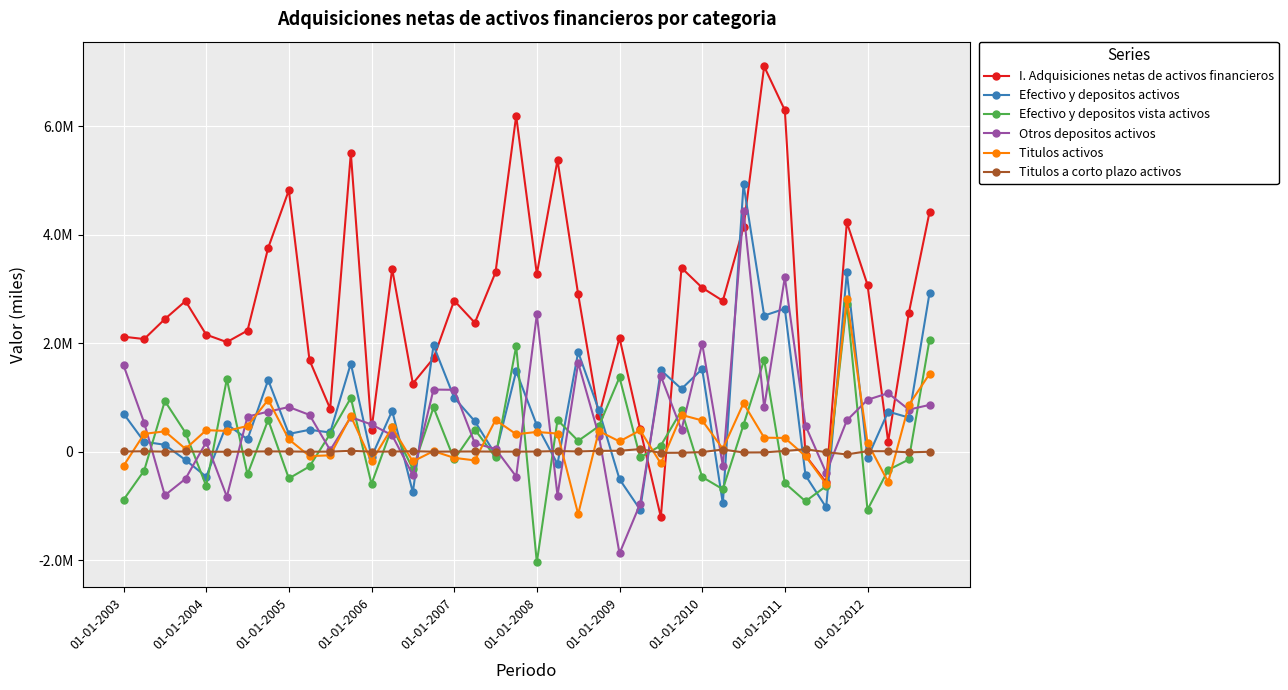

List the series in order of their peak value, lowest first.

Titulos a corto plazo activos, Efectivo y depositos vista activos, Titulos activos, Otros depositos activos, Efectivo y depositos activos, I. Adquisiciones netas de activos financieros